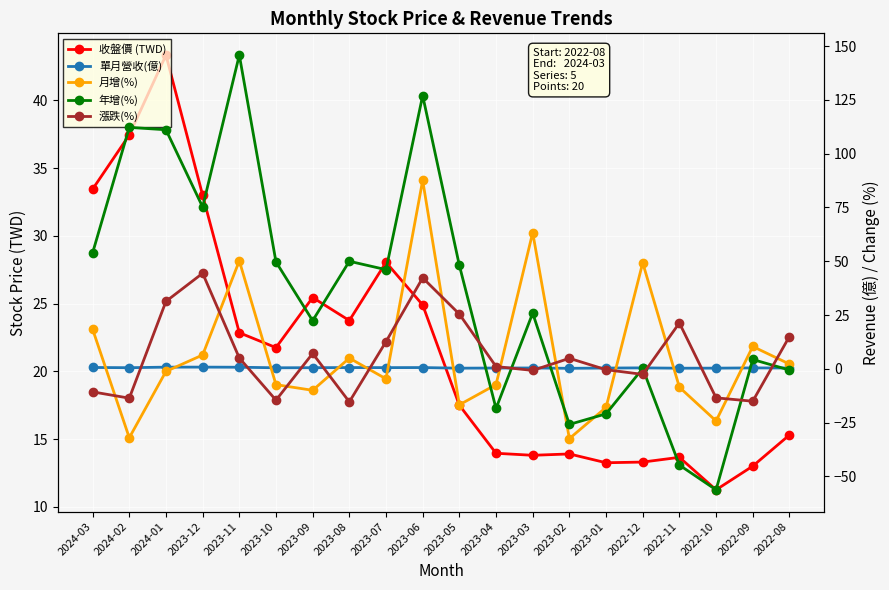

Reading left to right, list all the values displayed in this chart.

收盤價 (TWD): 33.5	37.5	43.4	33.0	22.9	21.8	25.4	23.8	28.1	24.9	17.5	13.9	13.8	13.9	13.2	13.3	13.7	11.2	13.0	15.3
單月營收(億): 0.6	0.5	0.8	0.8	0.8	0.5	0.6	0.6	0.6	0.6	0.3	0.4	0.4	0.3	0.4	0.5	0.3	0.3	0.4	0.4
月增(%): 18.4	-32.0	-1.2	6.5	50.2	-7.3	-10.0	5.0	-4.6	87.6	-16.7	-7.3	63.3	-32.4	-17.9	49.3	-8.5	-24.2	10.4	2.2
年增(%): 53.9	112.2	111.1	75.2	145.8	49.7	22.4	50.0	46.1	127.0	48.1	-18.4	25.9	-25.8	-20.9	0.2	-44.7	-56.2	4.4	-0.5
漲跌(%): -10.7	-13.6	31.4	44.4	5.1	-14.5	7.2	-15.3	12.7	42.3	25.4	1.1	-0.7	4.9	-0.4	-2.6	21.3	-13.5	-15.0	15.0